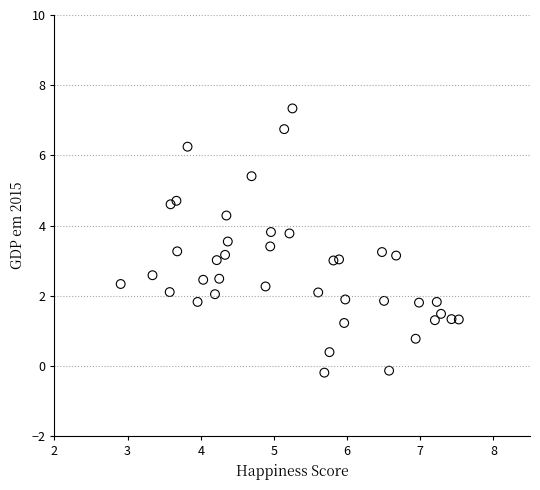

What is the range of Y values (max minus min)?

7.5